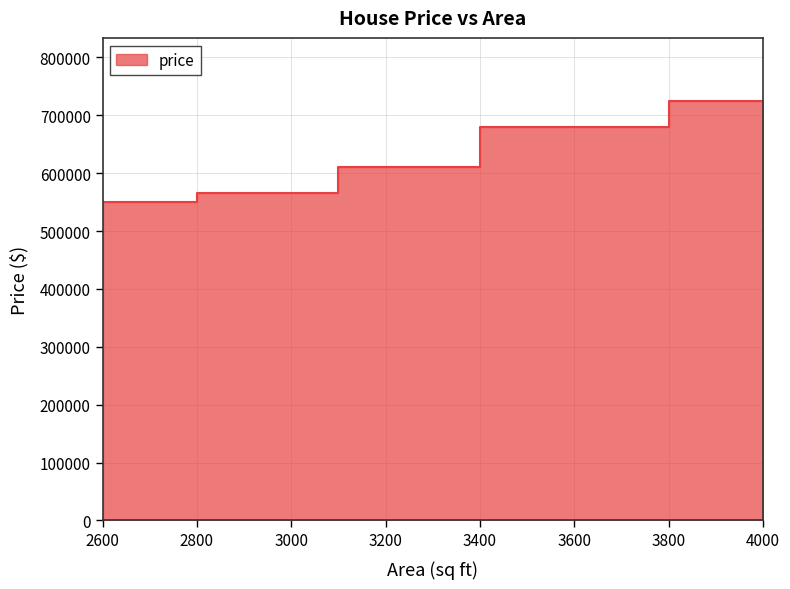

What is the average value?

626000